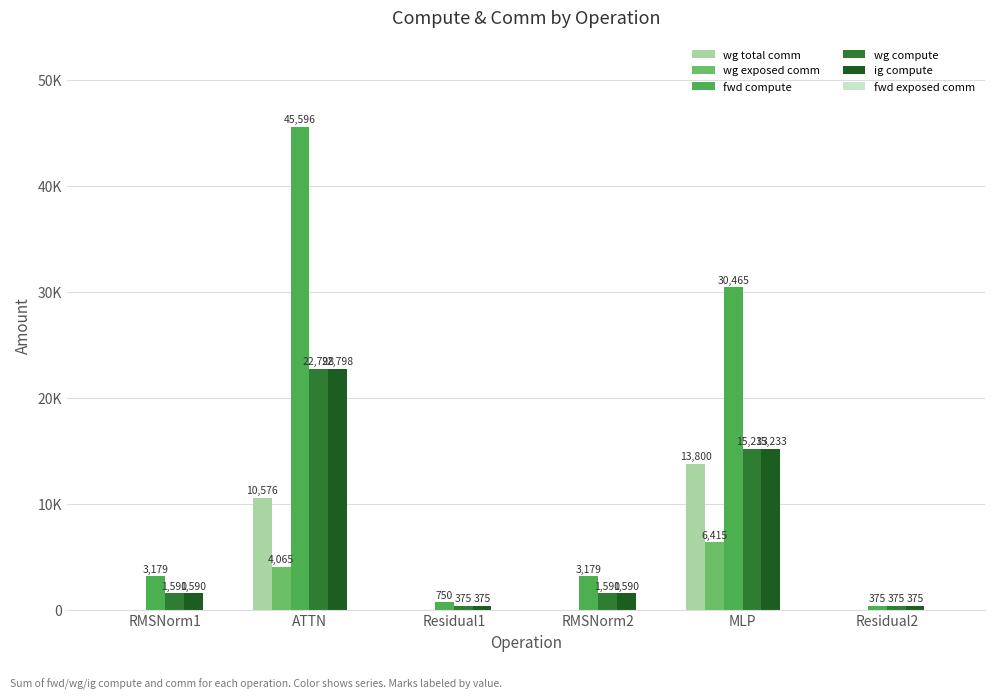

List the labels in order of wg compute value, smallest first.

Residual1, Residual2, RMSNorm1, RMSNorm2, MLP, ATTN